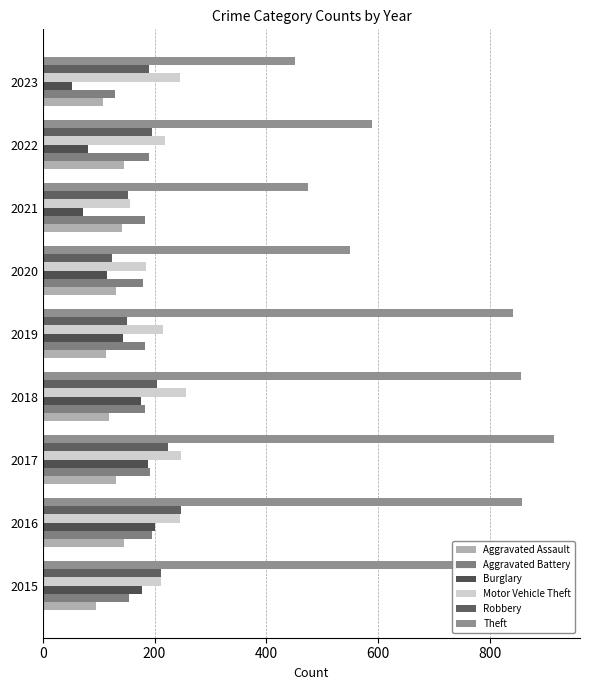

How many values in the Motor Vehicle Theft series are below 218?

4